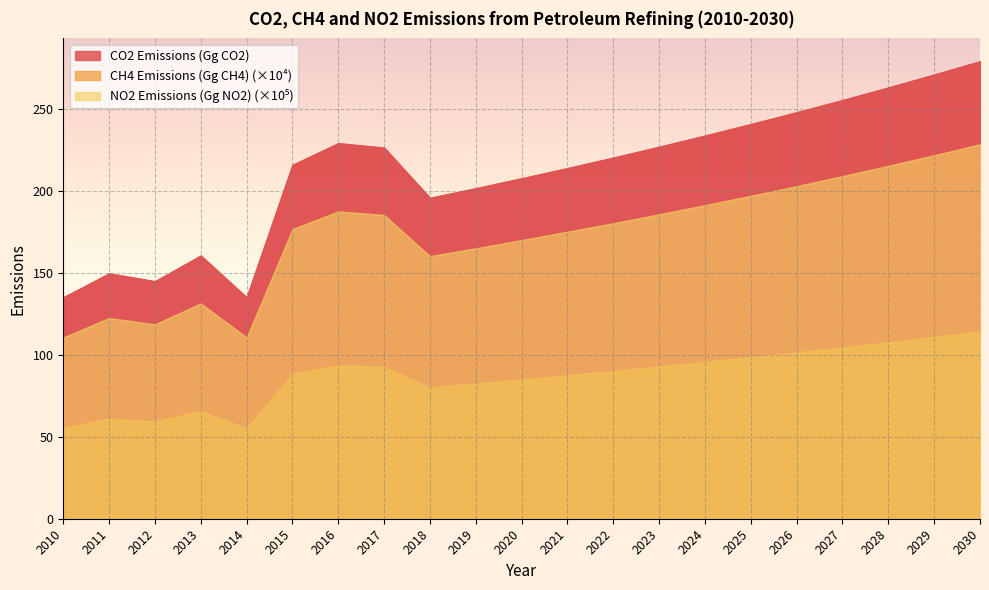

What is the value of the CO2 Emissions (Gg CO2) point at the 8th from the left?

226.2